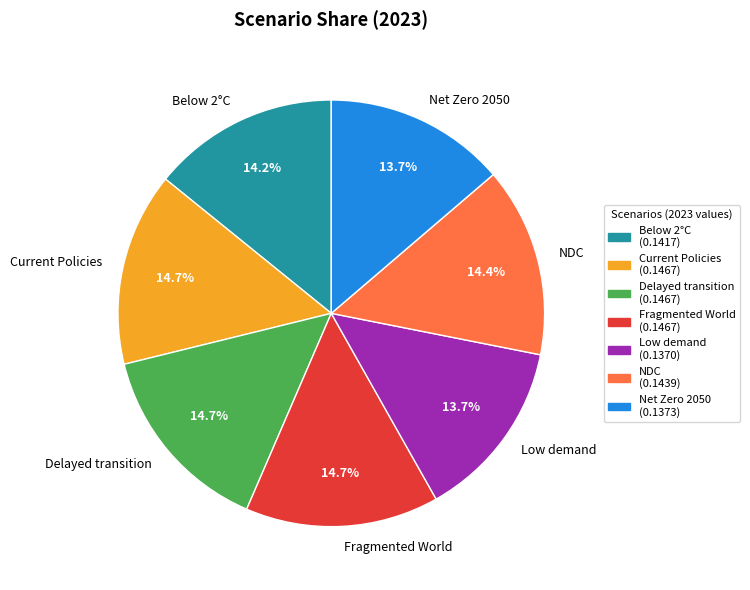

Is there a majority slice in this chart?

No